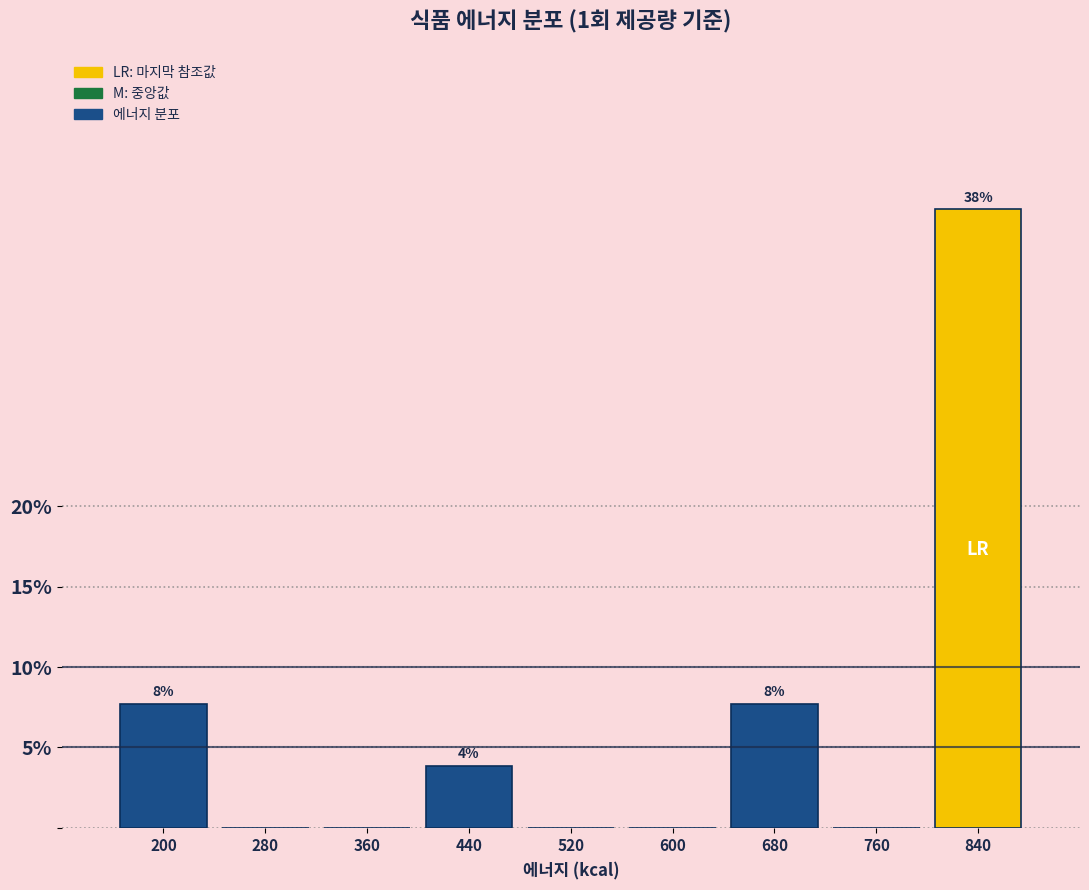

Reading right to left, transcribe all the data shown in this chart.

840=38.5	760=0.0	680=7.7	600=0.0	520=0.0	440=3.8	360=0.0	280=0.0	200=7.7